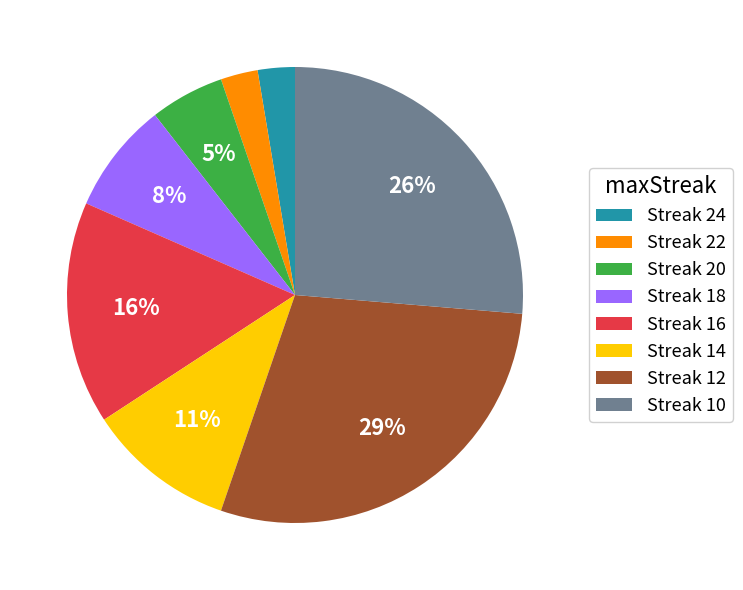

Is there a majority slice in this chart?

No